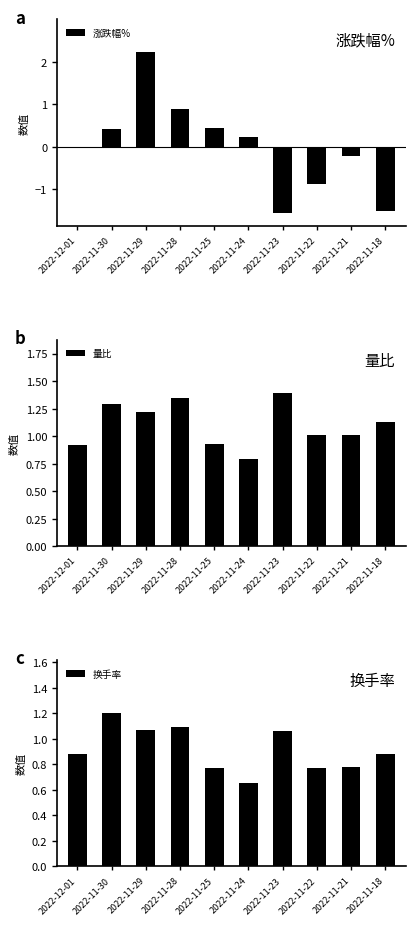

What is the total value across all series at 2022-12-01?

1.8